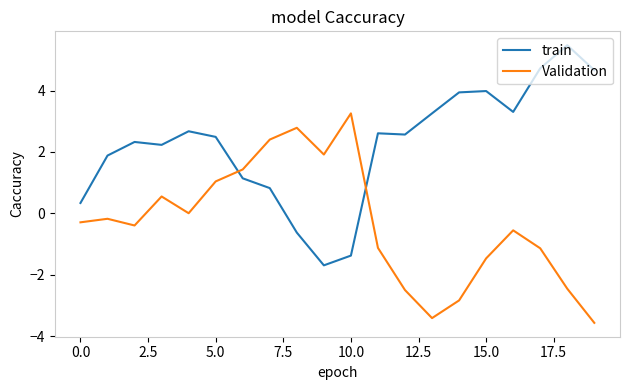

How many times do train and Validation cross each other?

2